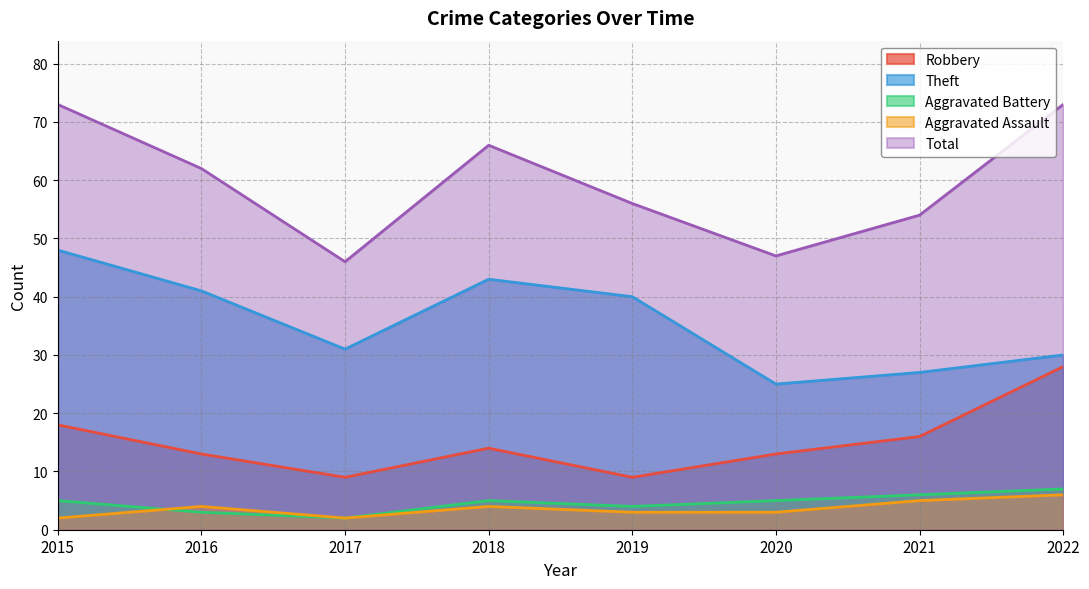

What value does the Theft series have at 2018?

43